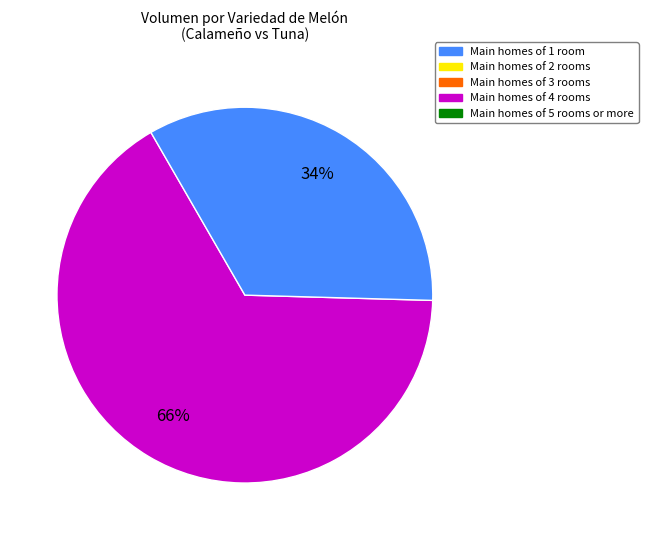

Is there any slice that represents more than half of the pie?

Yes